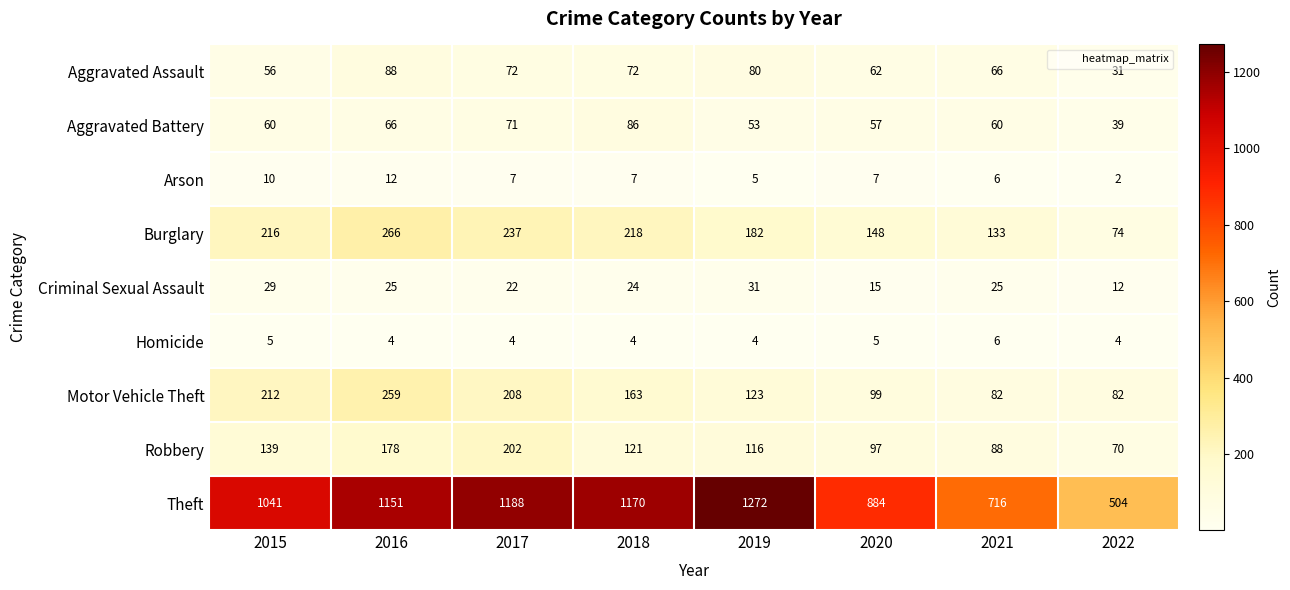

Where does the Arson series first go above 7?

2015